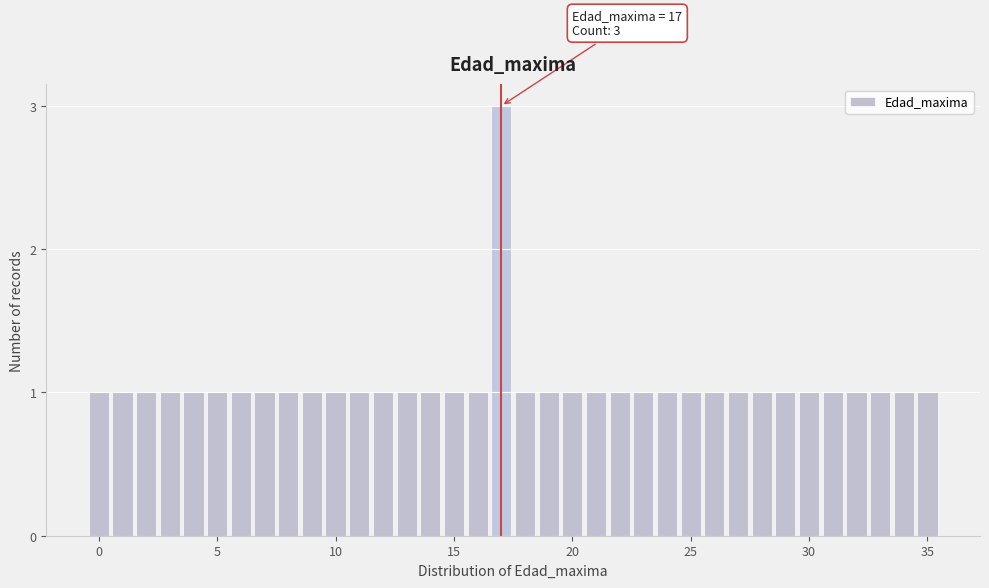

Around what value on the x-axis is the tallest bar? Give the approximate position of its centre, as read against the axis.

17.0